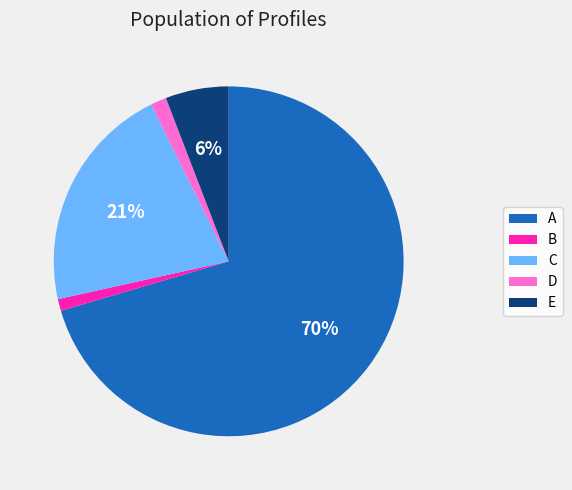

Does E represent more than half of the total?

No